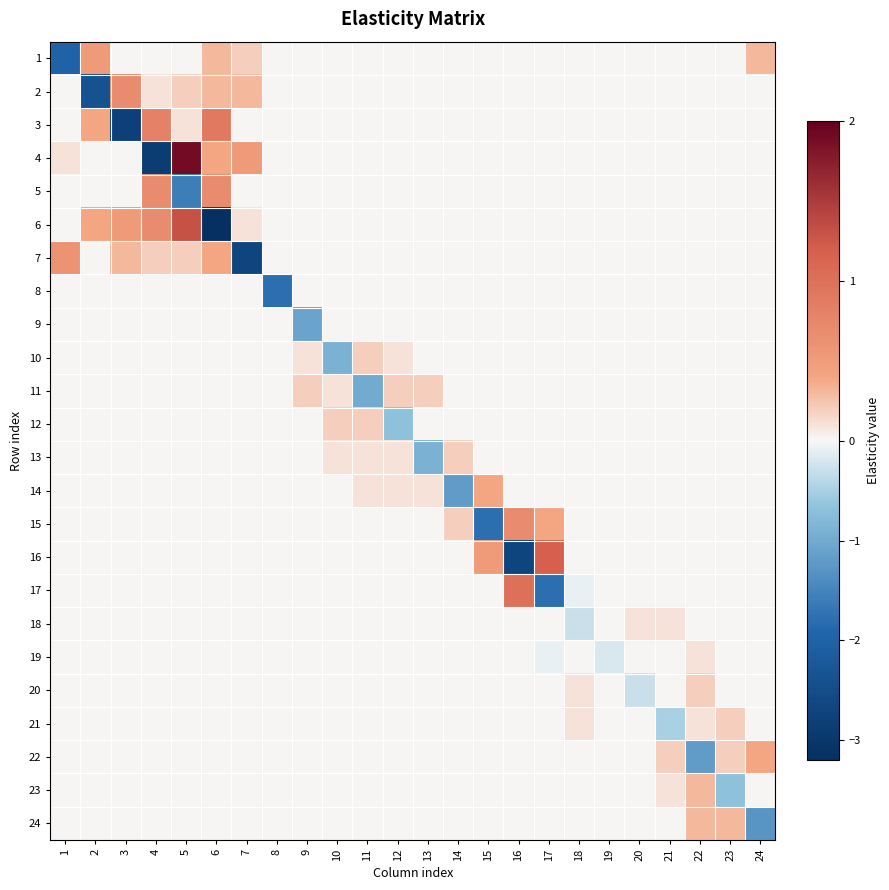

At how many categories does at least one series exceed 1?

2